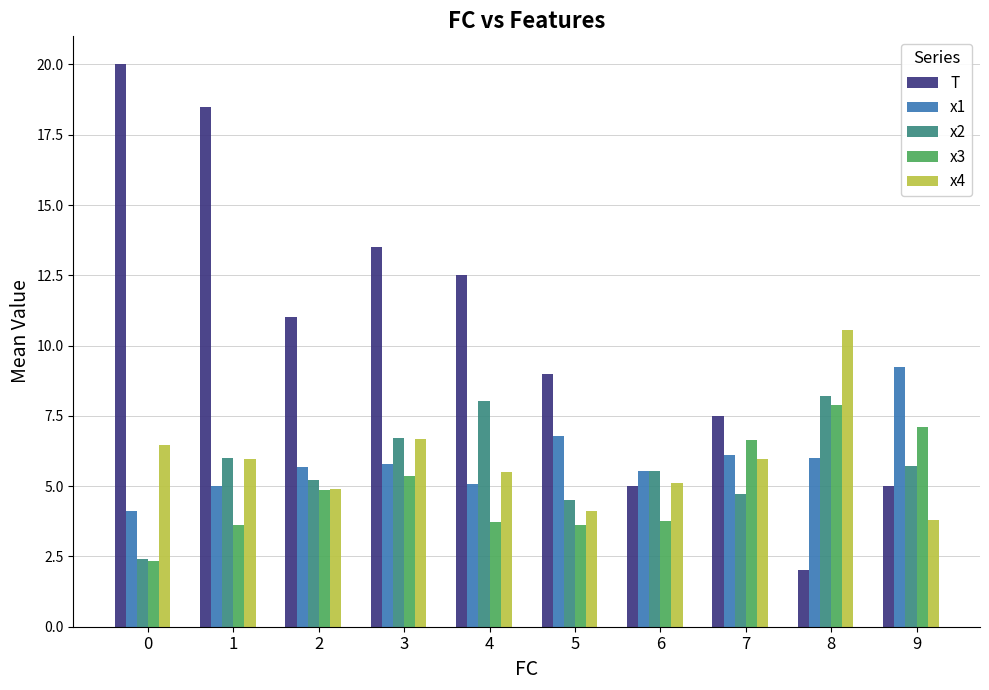

How many distinct data groups are displayed?

5